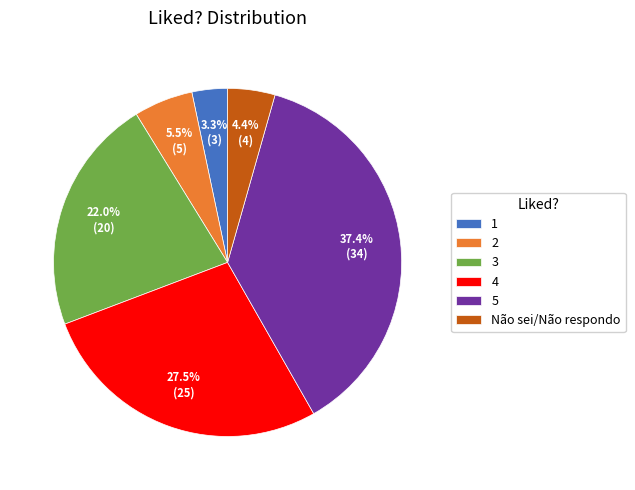

Does 4 represent more than half of the total?

No